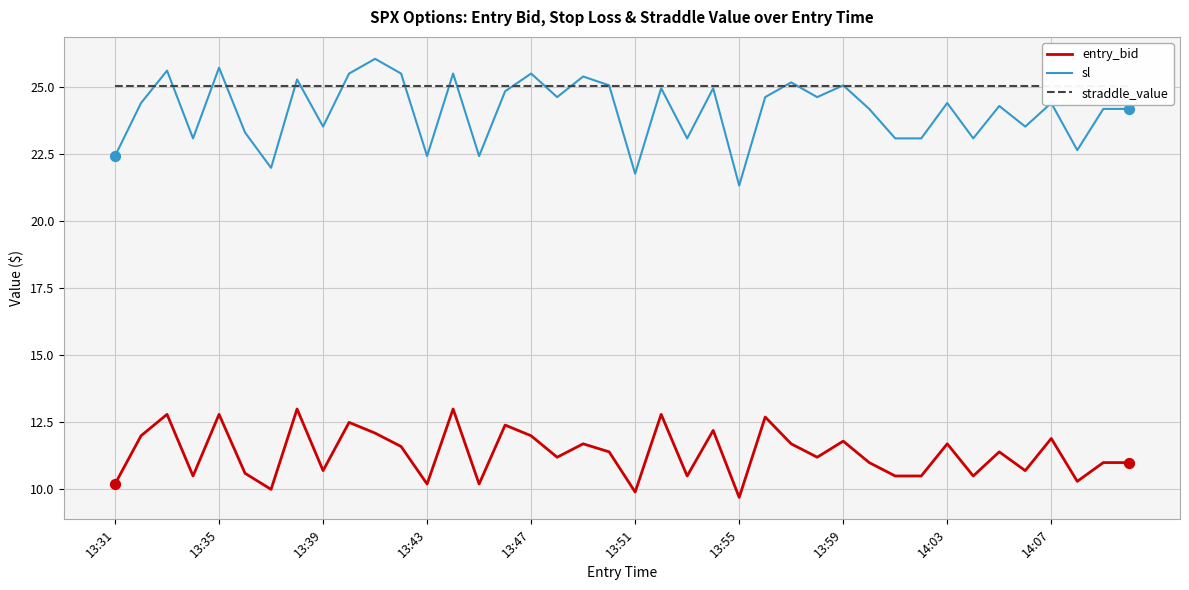

Which series has the largest total across all categories?

straddle_value